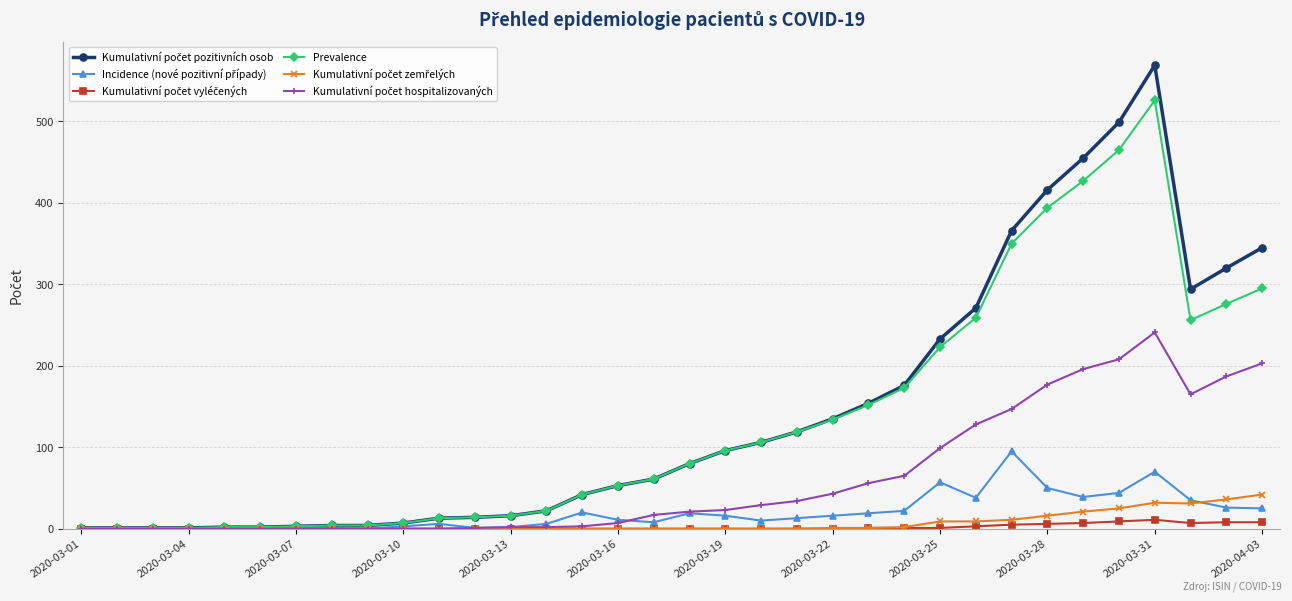

What is the maximum value shown in the chart?

569